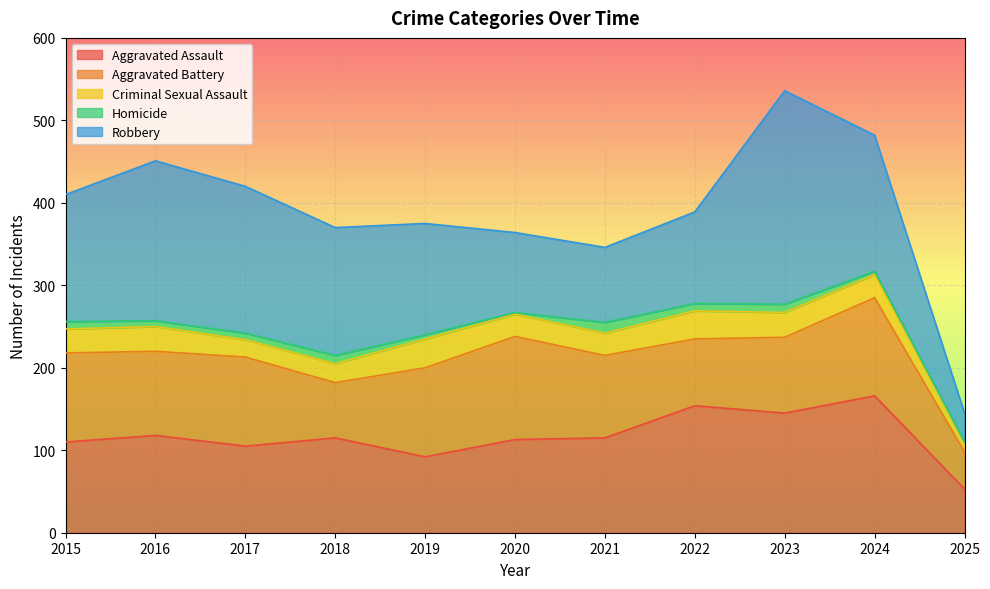

What is the approximate value of Aggravated Battery at 2024, to the nearest 5?

120